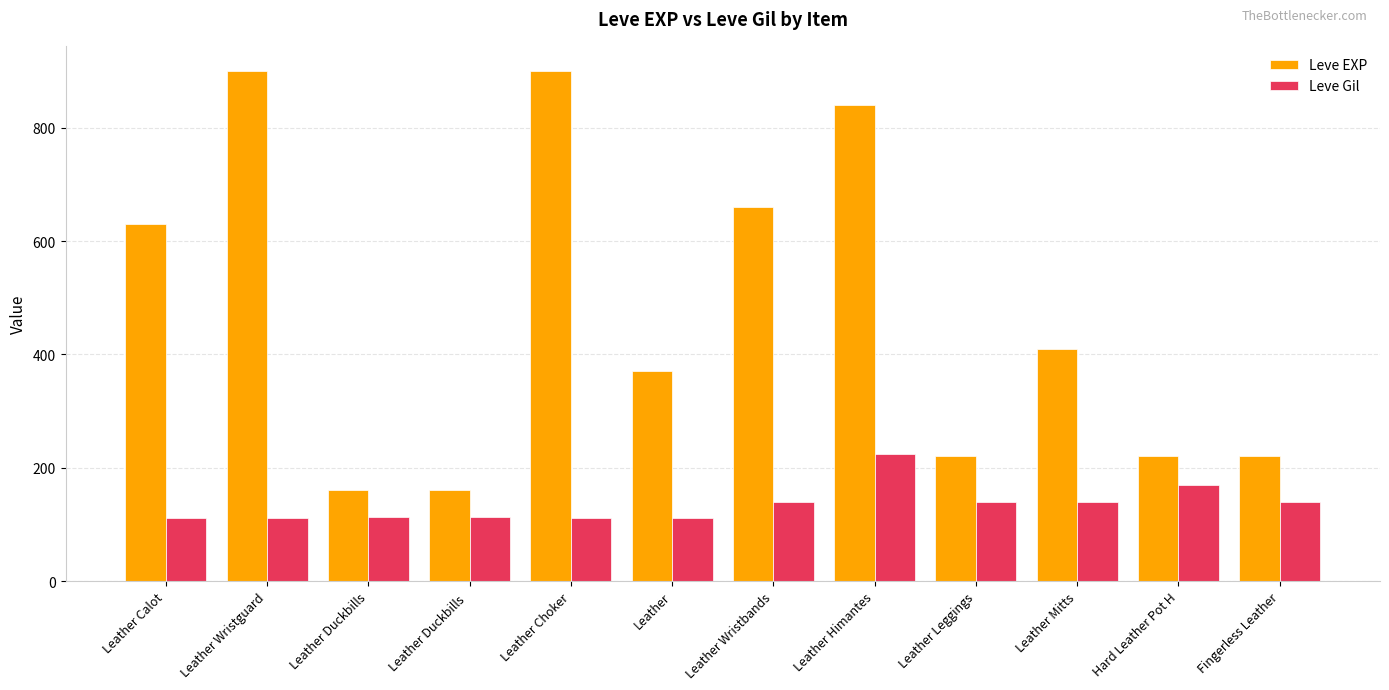

What is the difference between the highest and lowest values at Leather Duckbills?

47